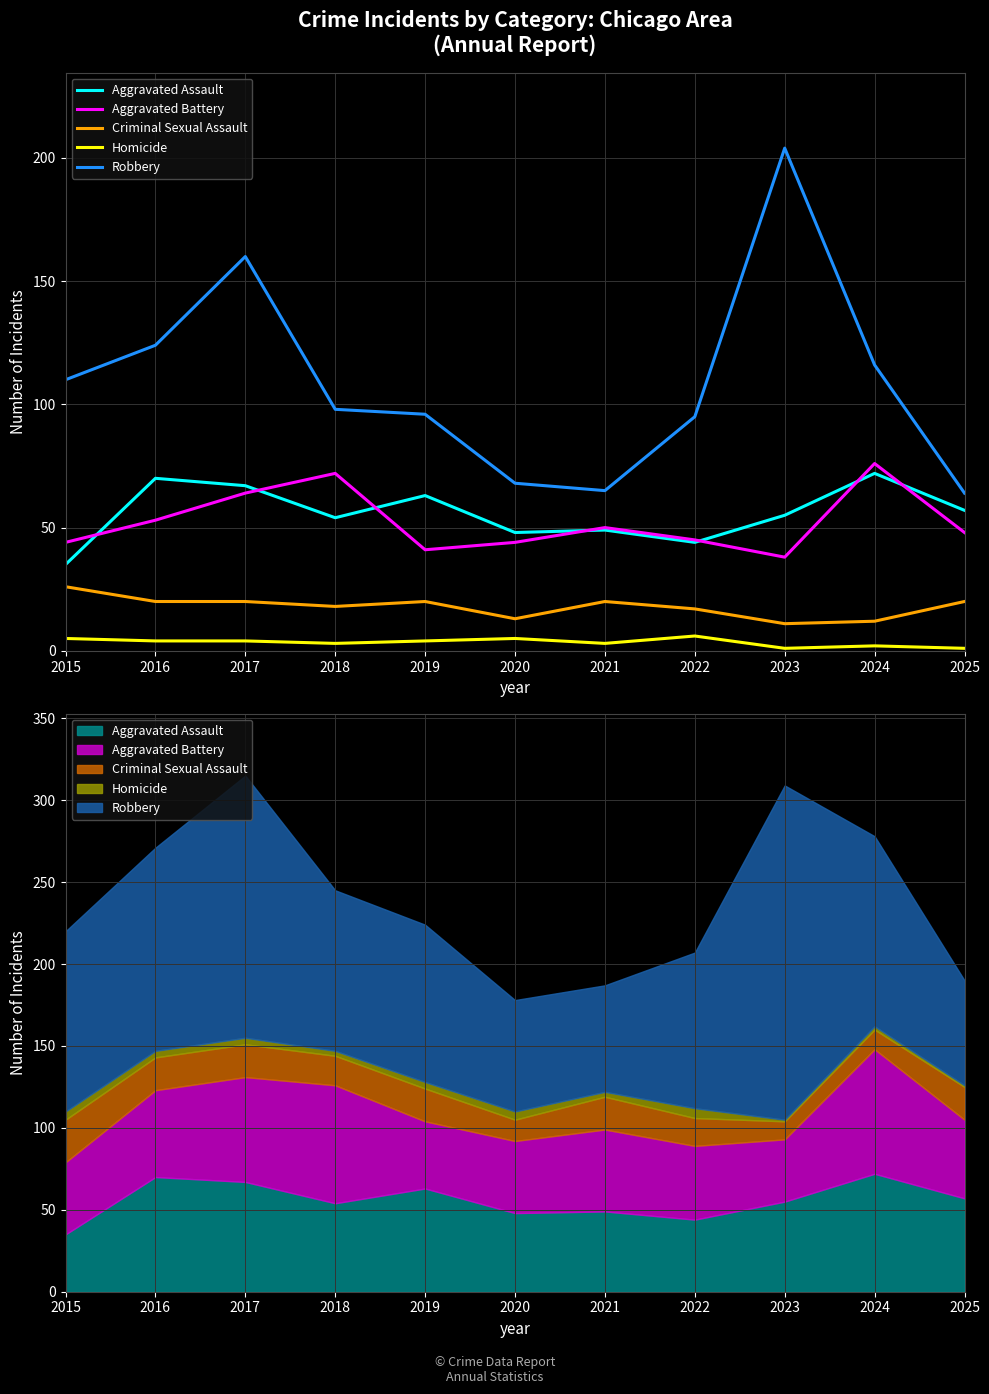

The Aggravated Battery series shows 22 at 2018. True or false?

False